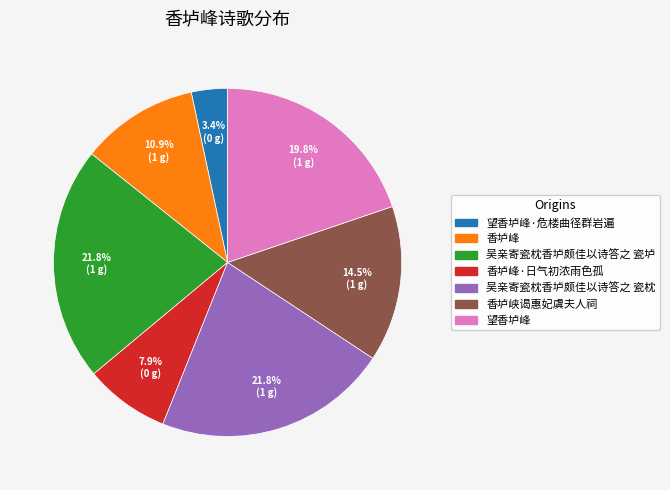

Does any single category account for the majority?

No